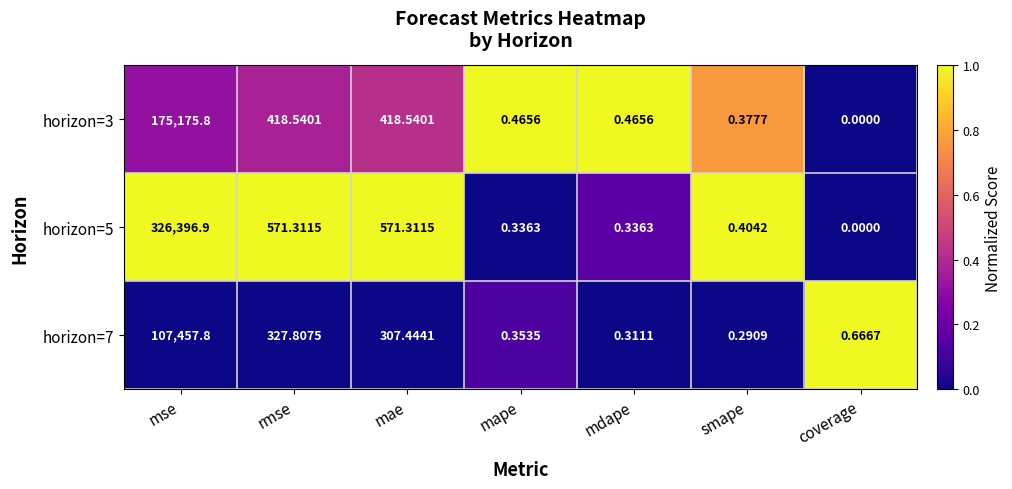

Is the value of horizon=3 at mse greater than the value of horizon=7 at mae?

Yes